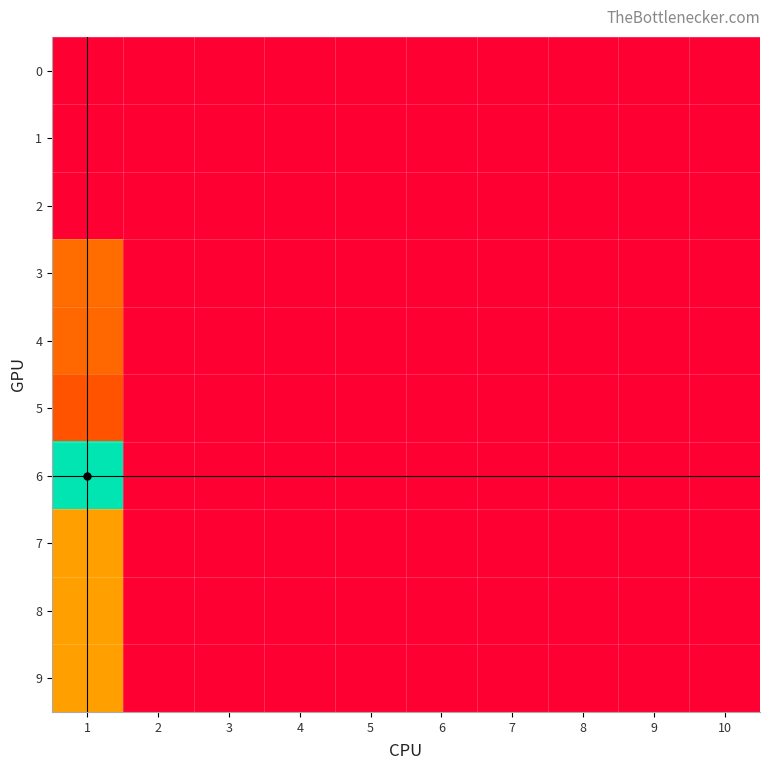

Which series has the widest spread of values?

6